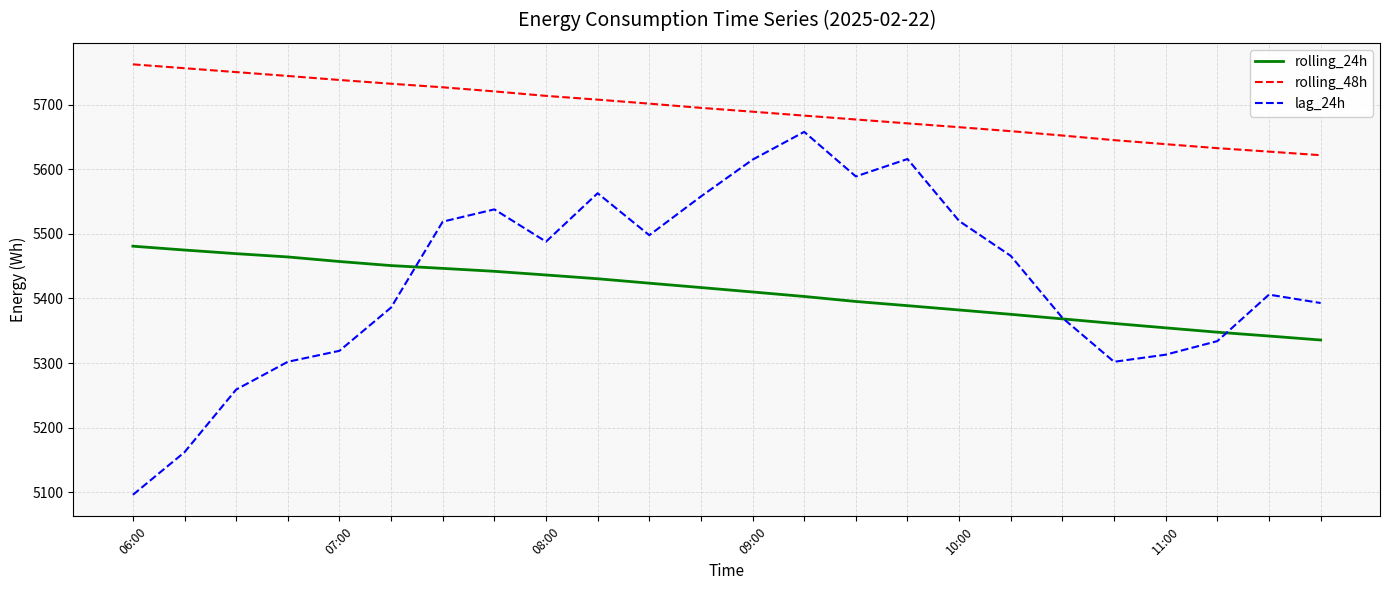

What are all the series names shown in the legend?

rolling_24h, rolling_48h, lag_24h